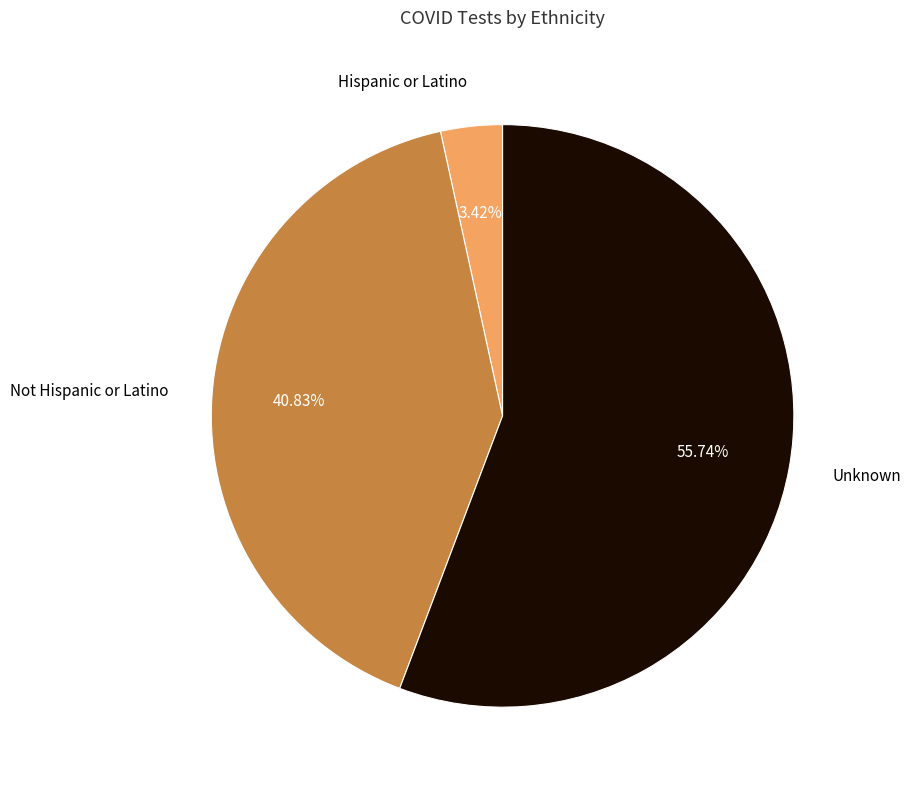

Between Not Hispanic or Latino and Unknown, which is larger?

Unknown